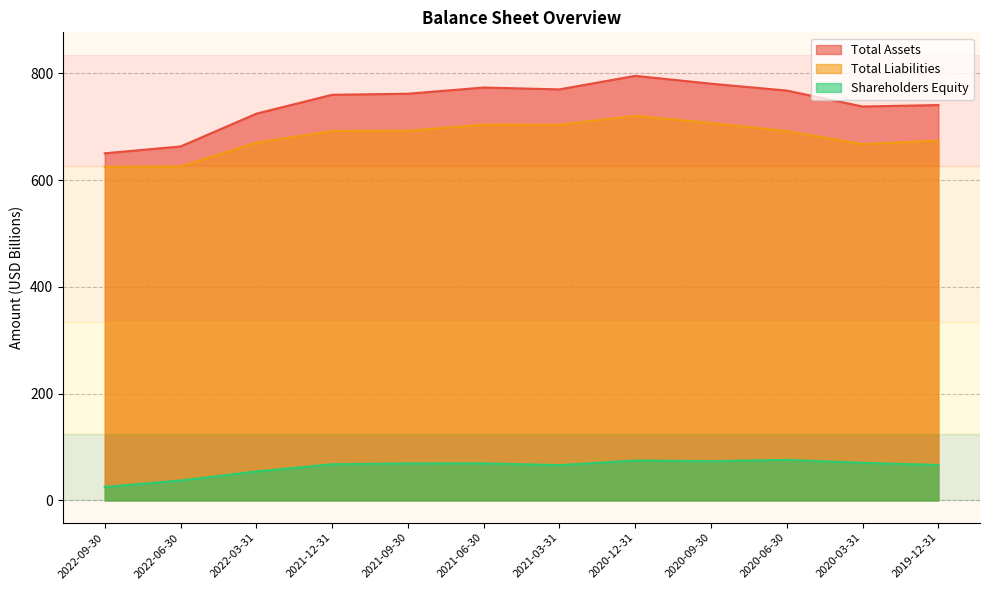

Reading left to right, list all the values displayed in this chart.

Total Assets: 2022-09-30=650.1	2022-06-30=662.9	2022-03-31=724.3	2021-12-31=759.7	2021-09-30=761.7	2021-06-30=773.3	2021-03-31=769.8	2020-12-31=795.1	2020-09-30=780.5	2020-06-30=767.6	2020-03-31=737.7	2019-12-31=740.5
Total Liabilities: 2022-09-30=624.8	2022-06-30=625.5	2022-03-31=670.0	2021-12-31=692.0	2021-09-30=692.3	2021-06-30=703.8	2021-03-31=703.7	2020-12-31=720.3	2020-09-30=706.9	2020-06-30=691.6	2020-03-31=667.3	2019-12-31=674.1
Shareholders Equity: 2022-09-30=25.3	2022-06-30=37.4	2022-03-31=54.2	2021-12-31=67.7	2021-09-30=69.3	2021-06-30=69.4	2021-03-31=66.1	2020-12-31=74.8	2020-09-30=73.6	2020-06-30=75.9	2020-03-31=70.5	2019-12-31=66.4